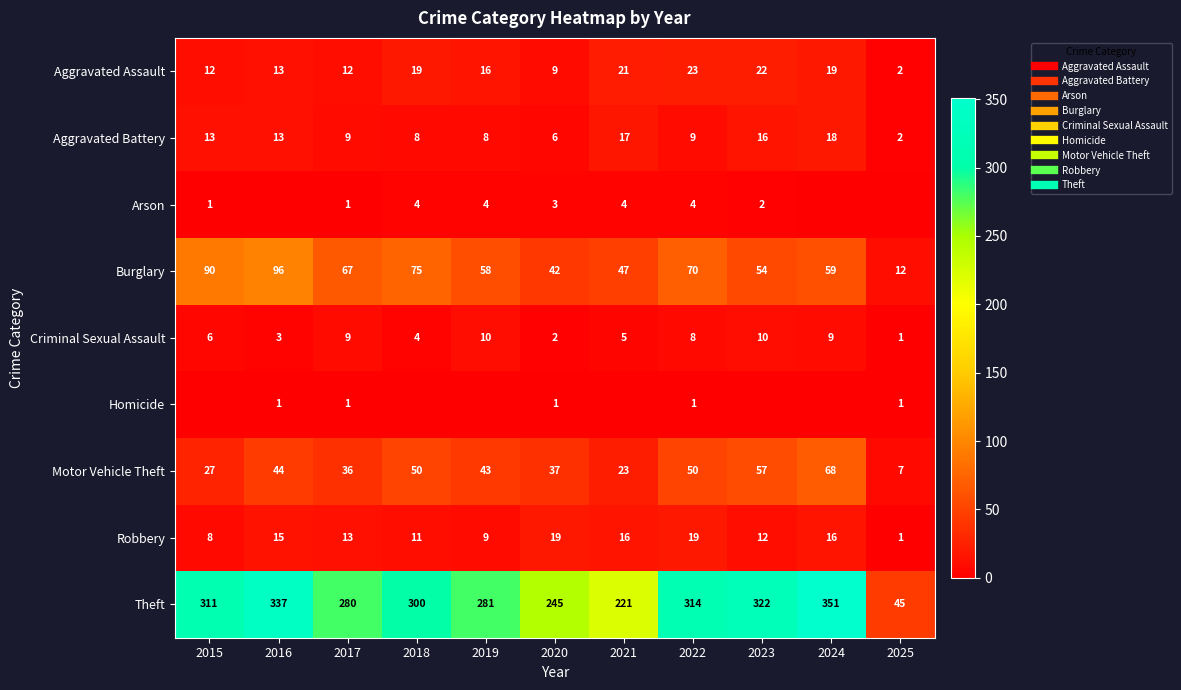

What is the difference between the maximum and minimum values in the Aggravated Battery series?

16